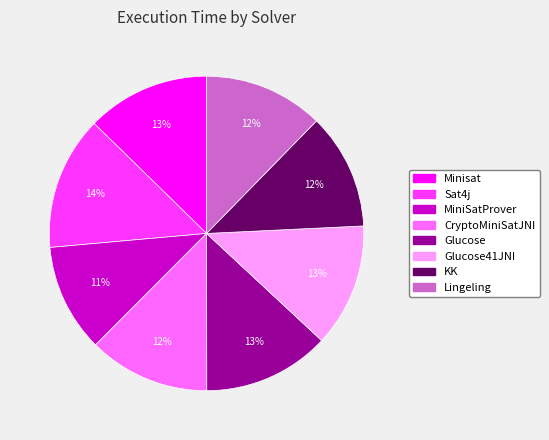

Is CryptoMiniSatJNI the majority of the pie?

No